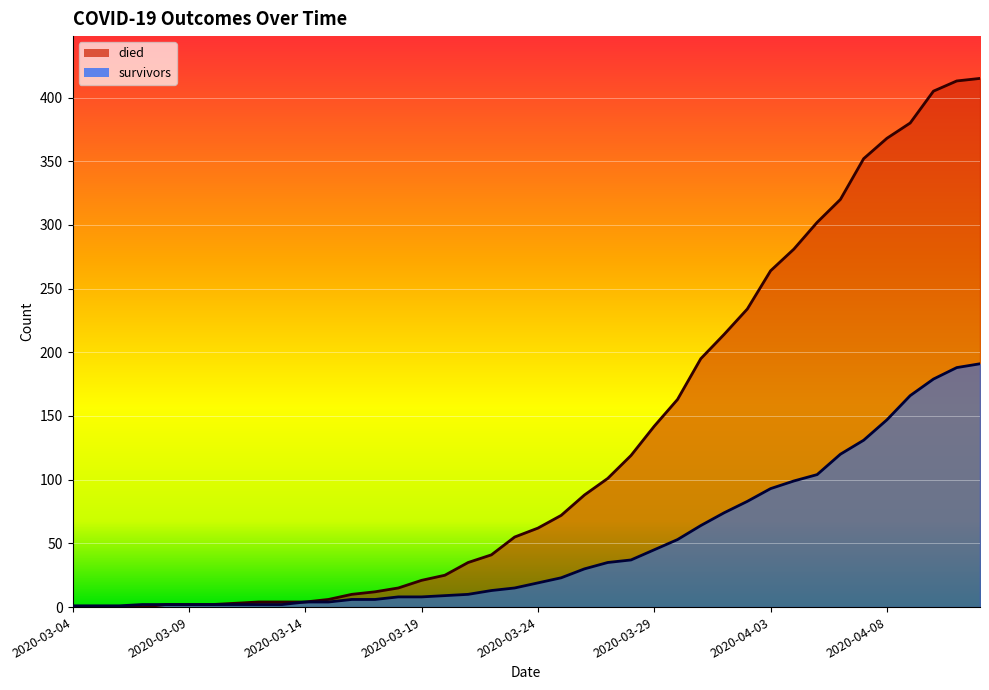

Rank the series by their maximum value, from lowest to highest.

survivors, died